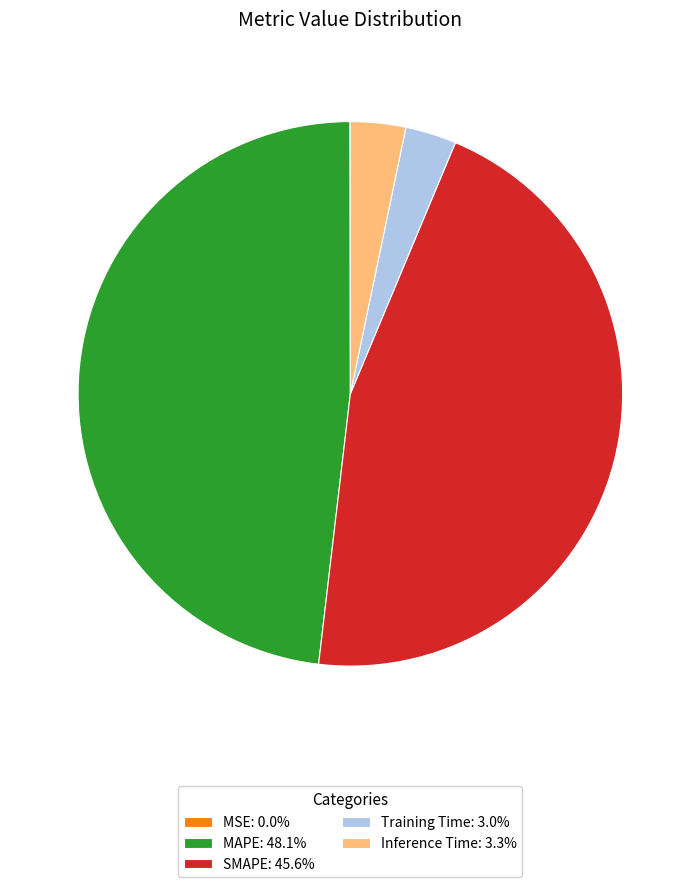

Do Training Time: 3.0% and SMAPE: 45.6% together represent more than half of the pie?

No